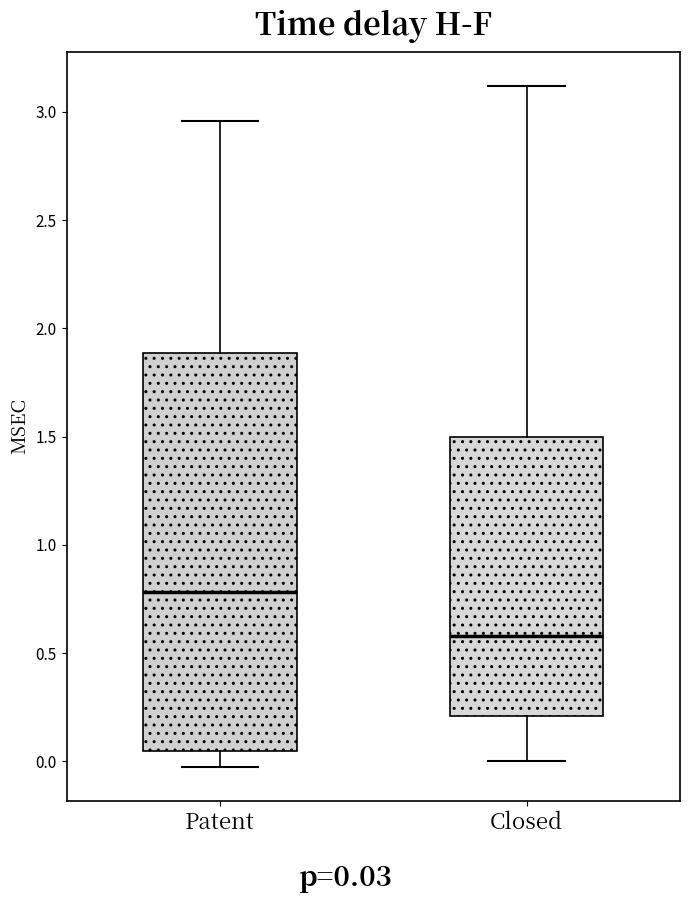

Comparing the boxes themselves (not the whiskers), which one is the tallest?

Patent